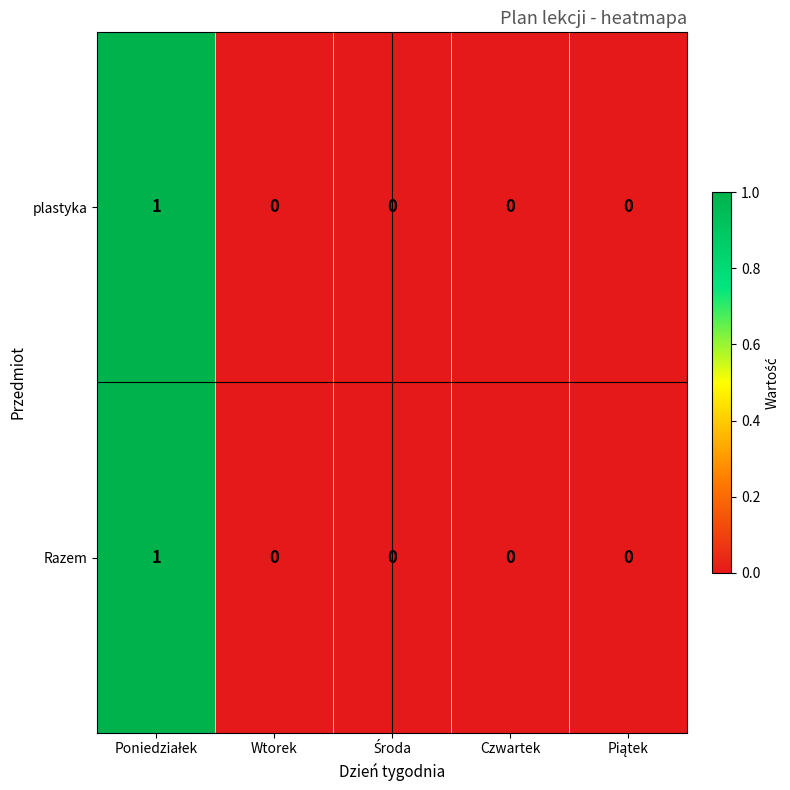

True or false: plastyka has a value of 1 at Czwartek.

False